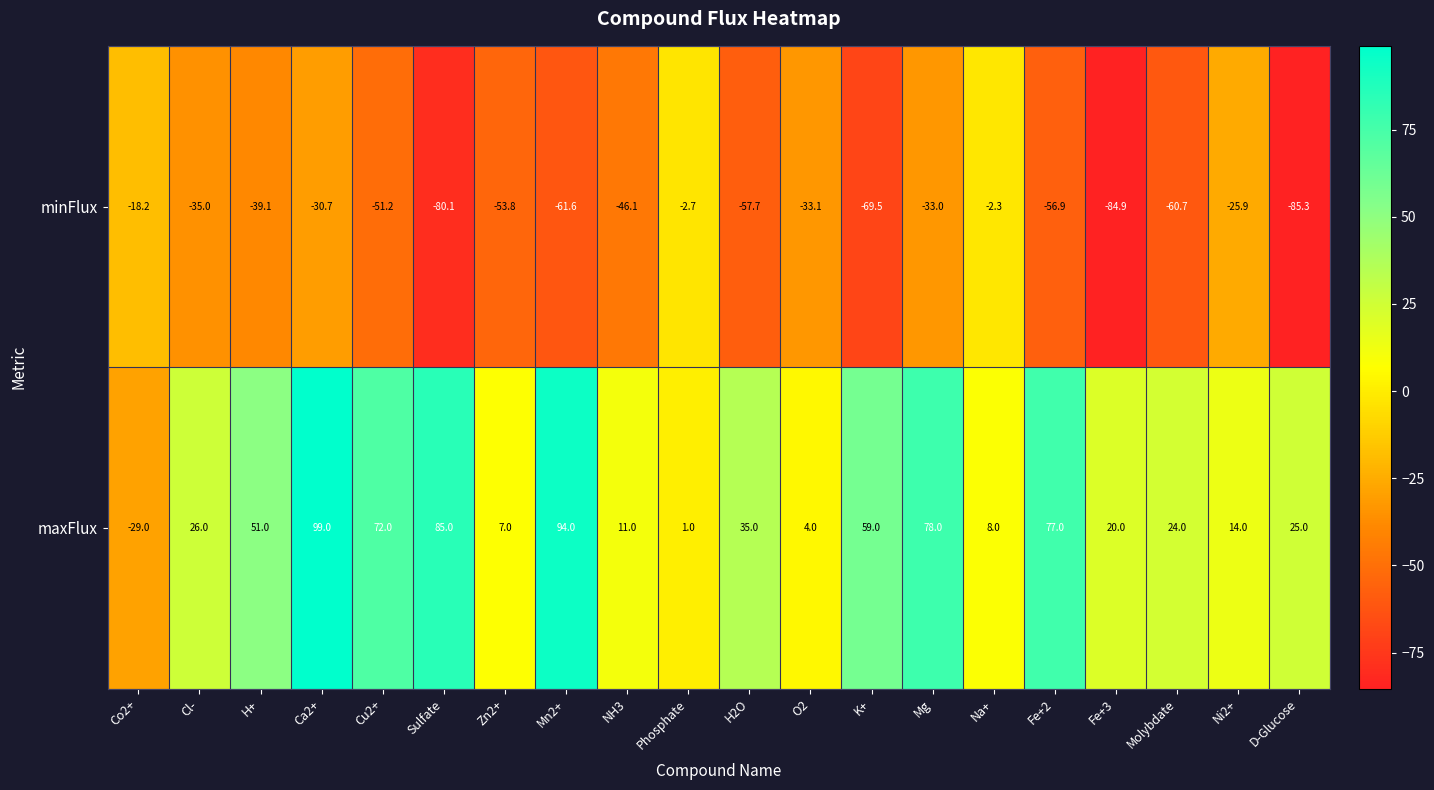

Is the value of maxFlux at K+ greater than the value of minFlux at Mn2+?

Yes